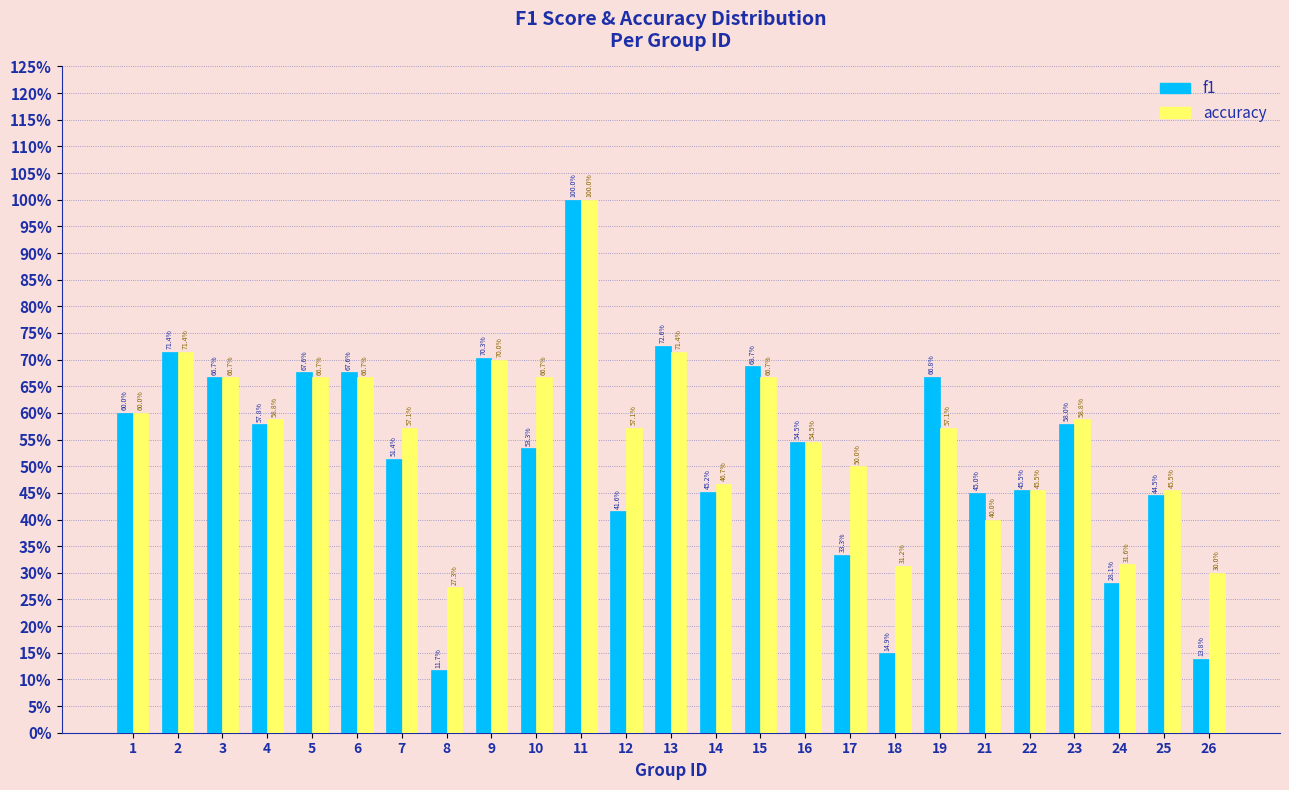

Does the chart contain any negative values?

No